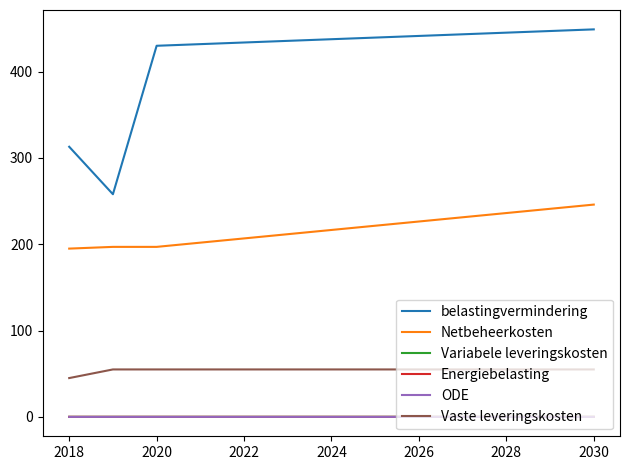

True or false: Energiebelasting and belastingvermindering cross at least once.

False